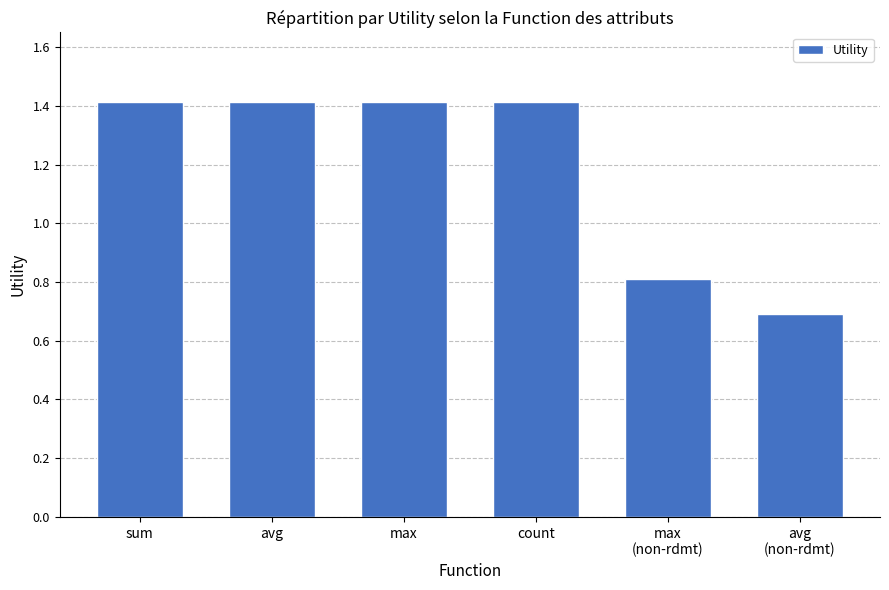

Count the number of categories in the chart.

6